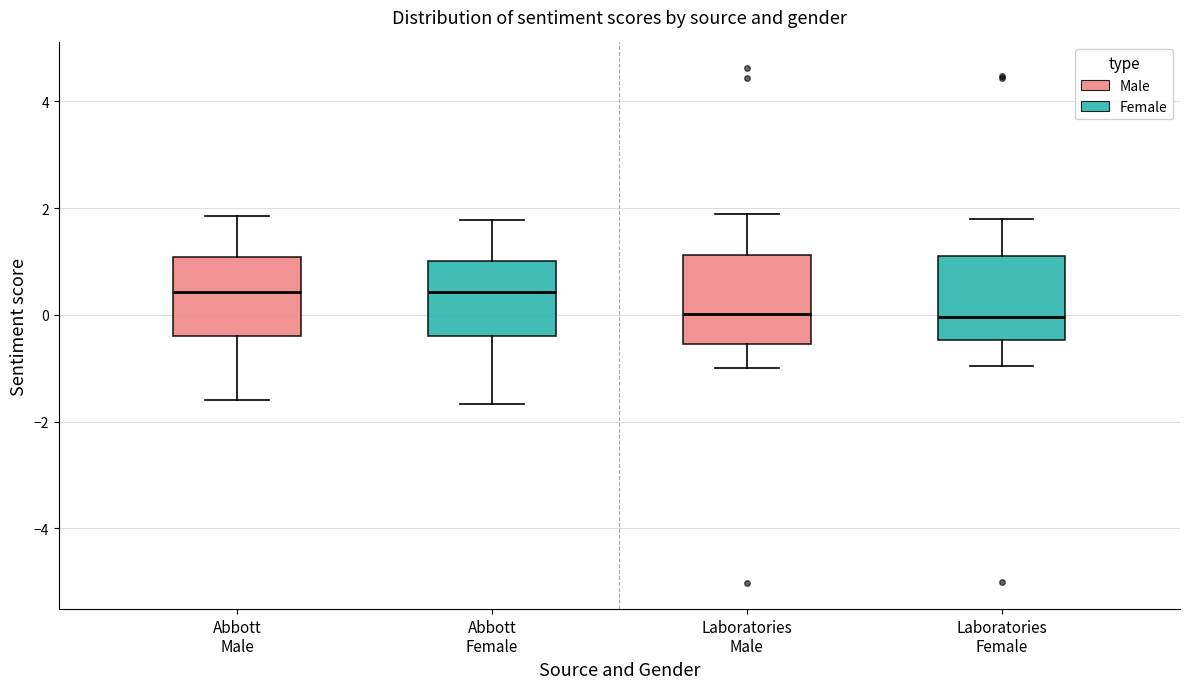

Reading left to right, transcribe this box plot: for each box, give where its median line is, the range the box spans, and where its two whiskers end, as read against the y-axis. The values are not printed on the chart, so give them approximately, as read against the axis.

Abbott Male: median 0.4, box -0.4 to 1.0, whiskers -1.6 to 1.8
Abbott Female: median 0.4, box -0.4 to 1.0, whiskers -1.6 to 1.8
Laboratories Male: median 0.0, box -0.6 to 1.2, whiskers -1.0 to 1.8
Laboratories Female: median 0.0, box -0.4 to 1.2, whiskers -1.0 to 1.8